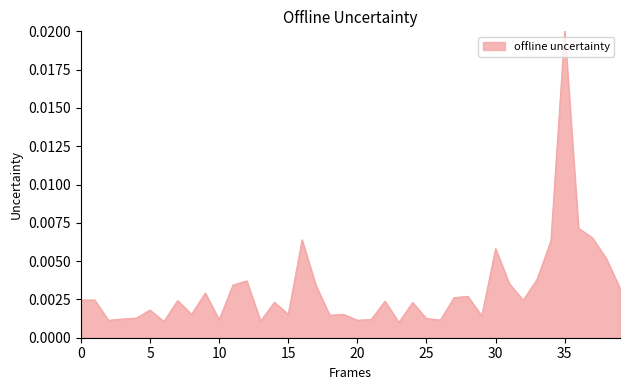

Does the chart display data point markers on the line(s)?

No